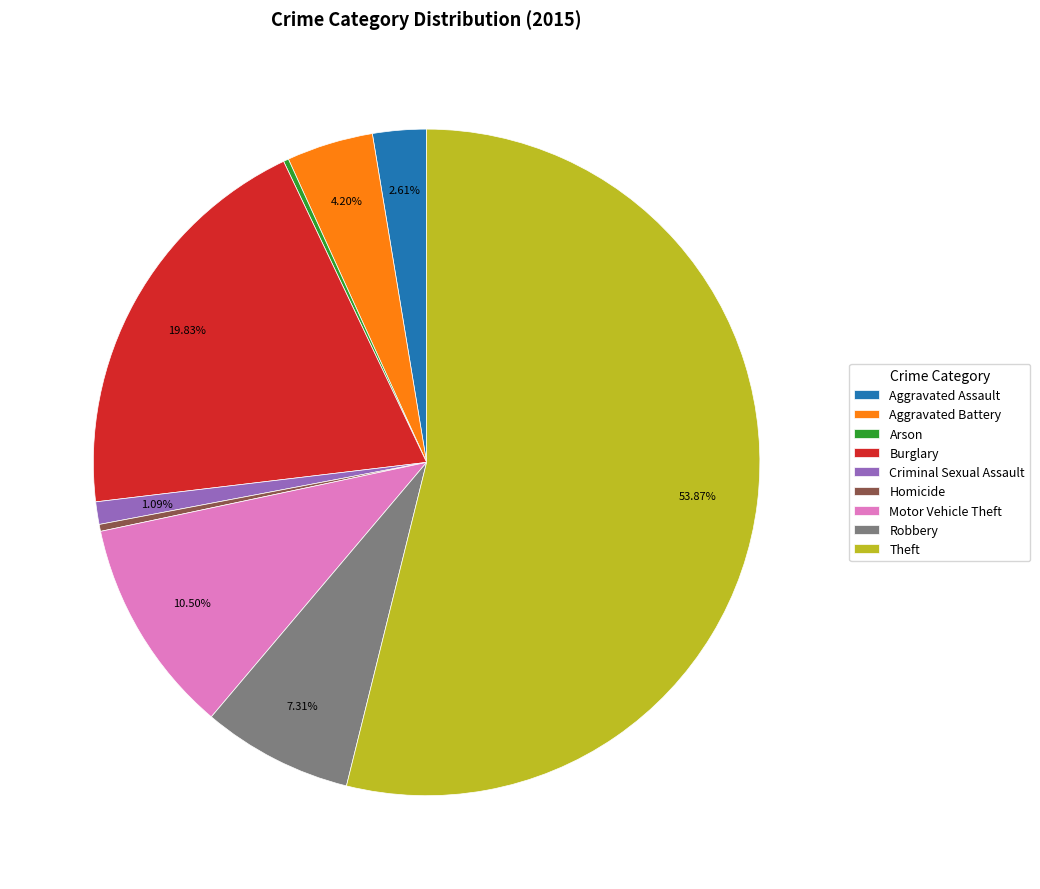

Does Aggravated Battery account for over 50% of the chart?

No